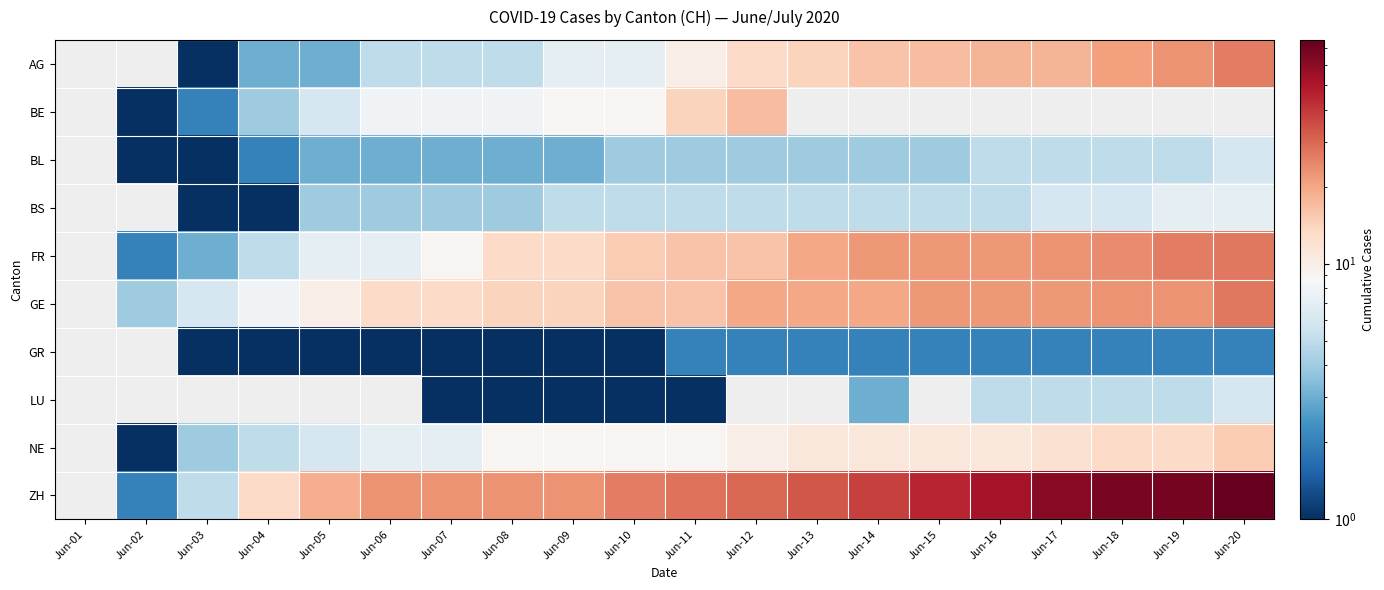

Where does the BL series first go above 4?

Jun-16